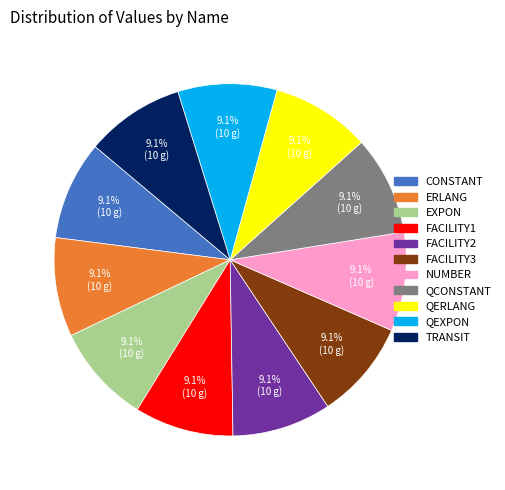

Approximately how many times larger is the value at FACILITY3 compared to FACILITY1?

1.0